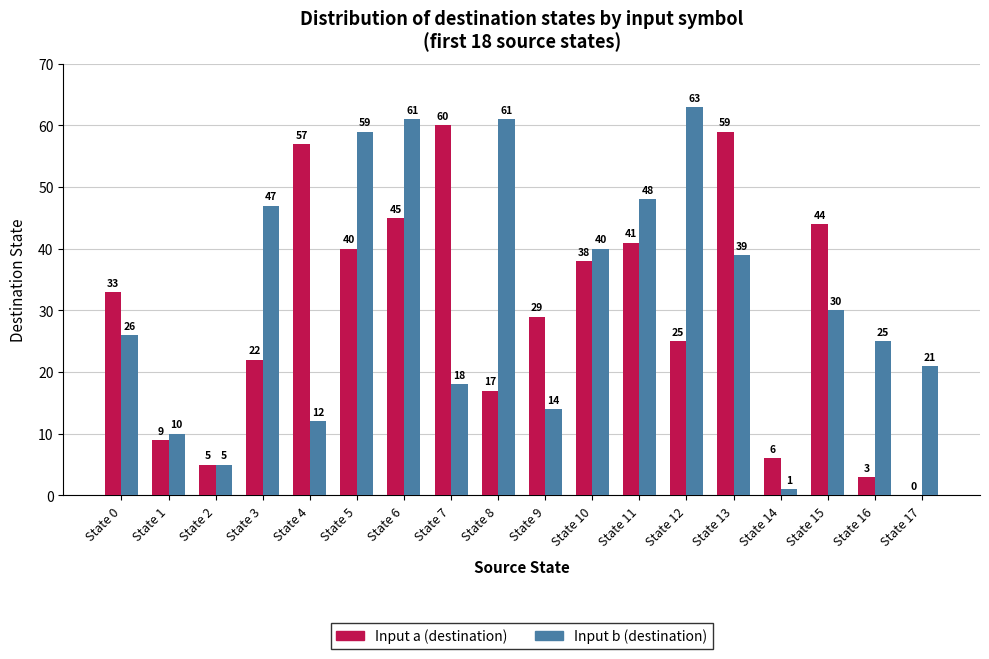

What is the sum of the Input a (destination) values at State 17 and State 0?

33